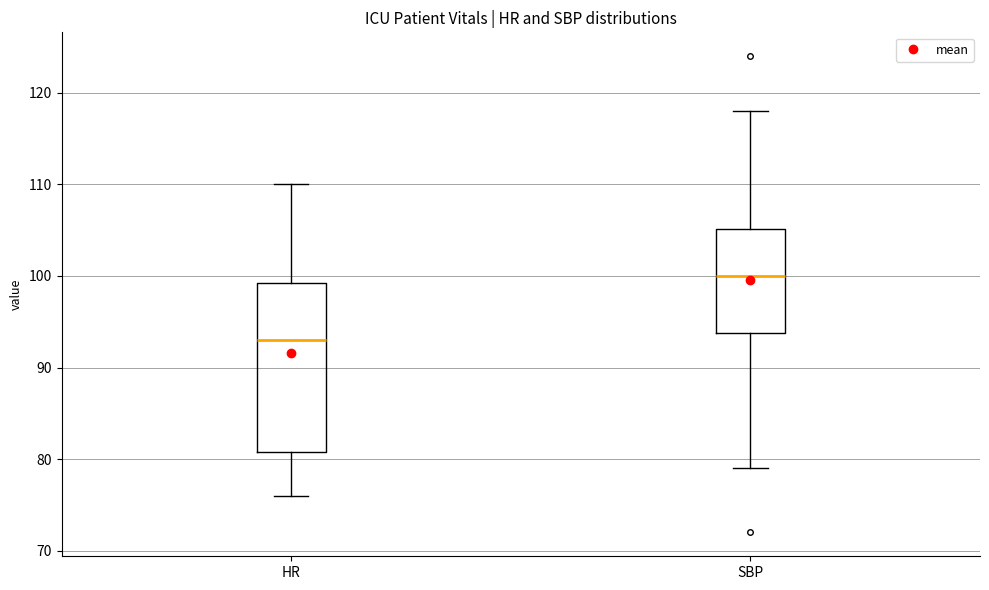

Where is the upper edge of the box for SBP on the y-axis? The values are not printed on the chart, so give them approximately, as read against the axis.

105